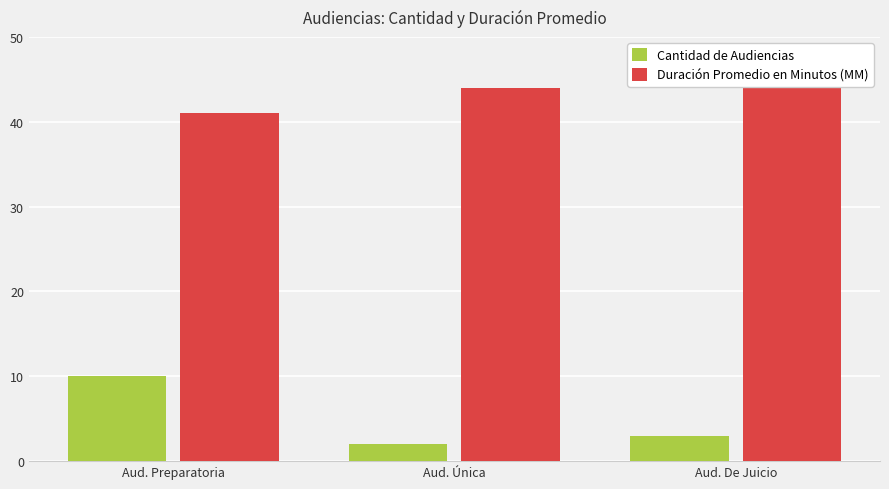

Reading left to right, extract all data points from this chart.

Cantidad de Audiencias: Aud. Preparatoria=10	Aud. Única=2	Aud. De Juicio=3
Duración Promedio en Minutos (MM): Aud. Preparatoria=41	Aud. Única=44	Aud. De Juicio=45